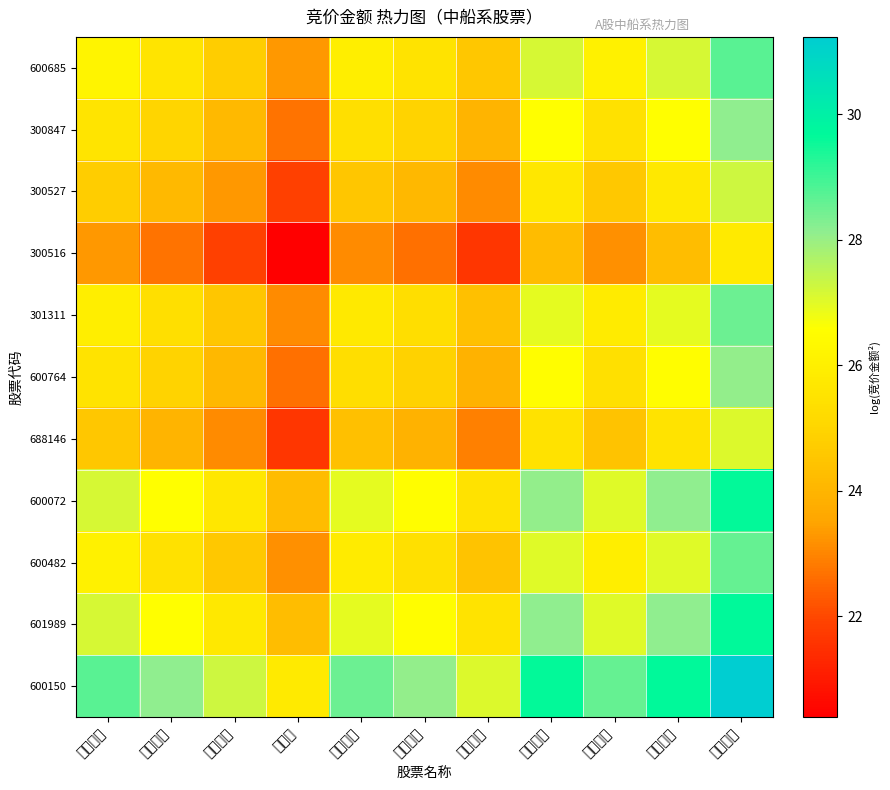

Which series changed the most between 中船应急 and 昆船智能?

600150